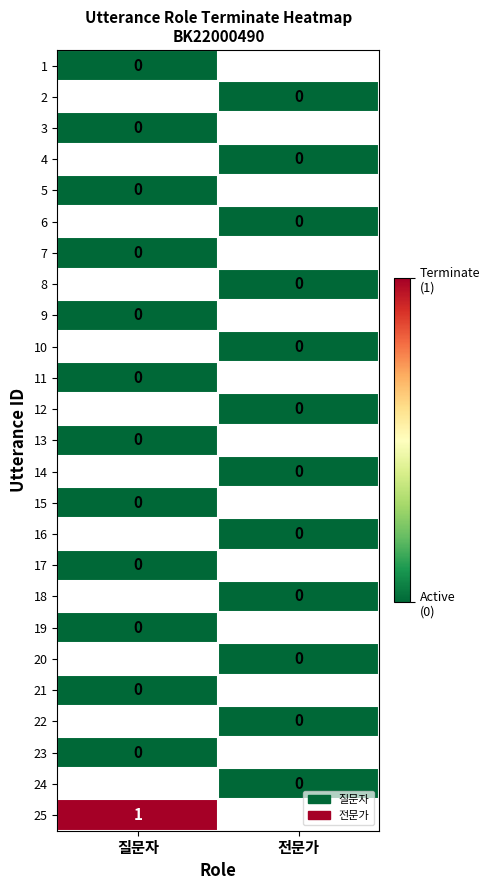

Rank the categories by 16 value from highest to lowest.

질문자, 전문가